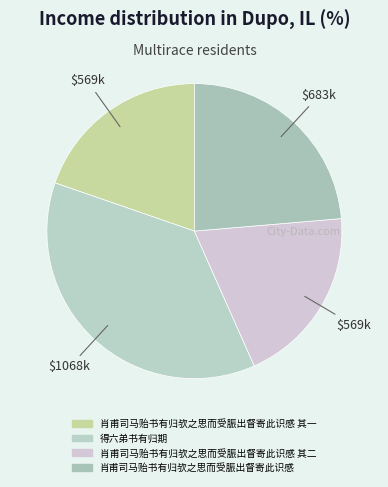

How many segments does this pie chart have?

4